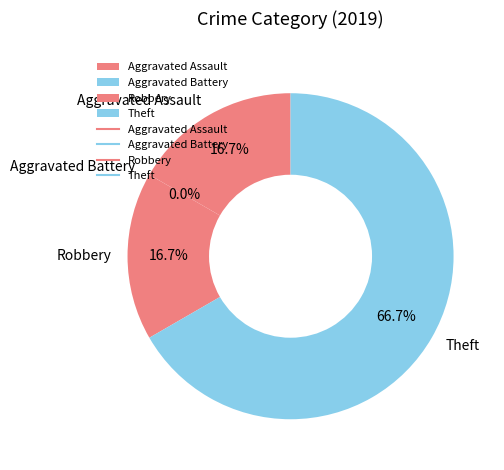

To the nearest percent, what percentage of the pie is Theft?

67%